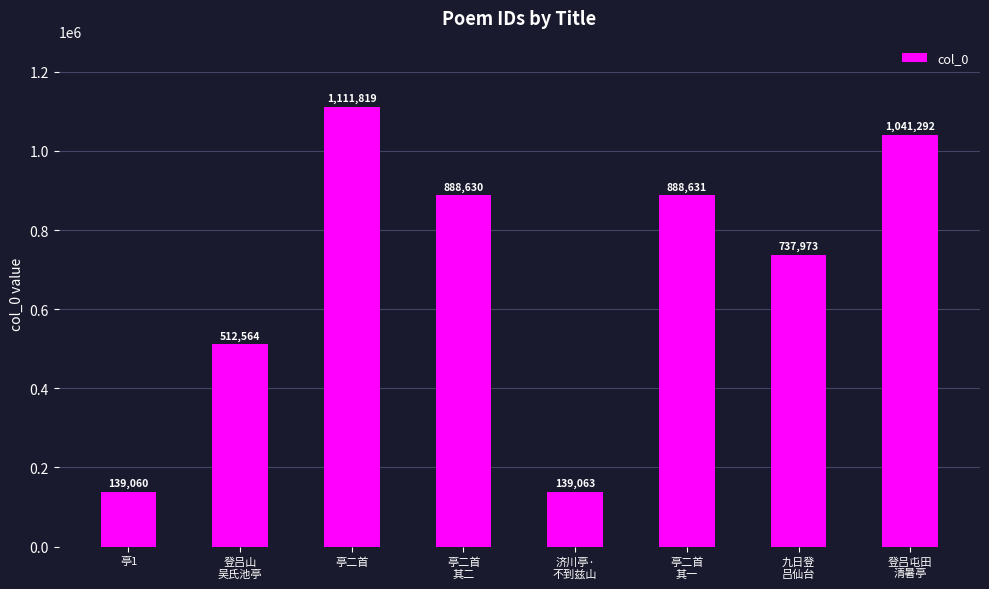

Count the number of data series in this chart.

1